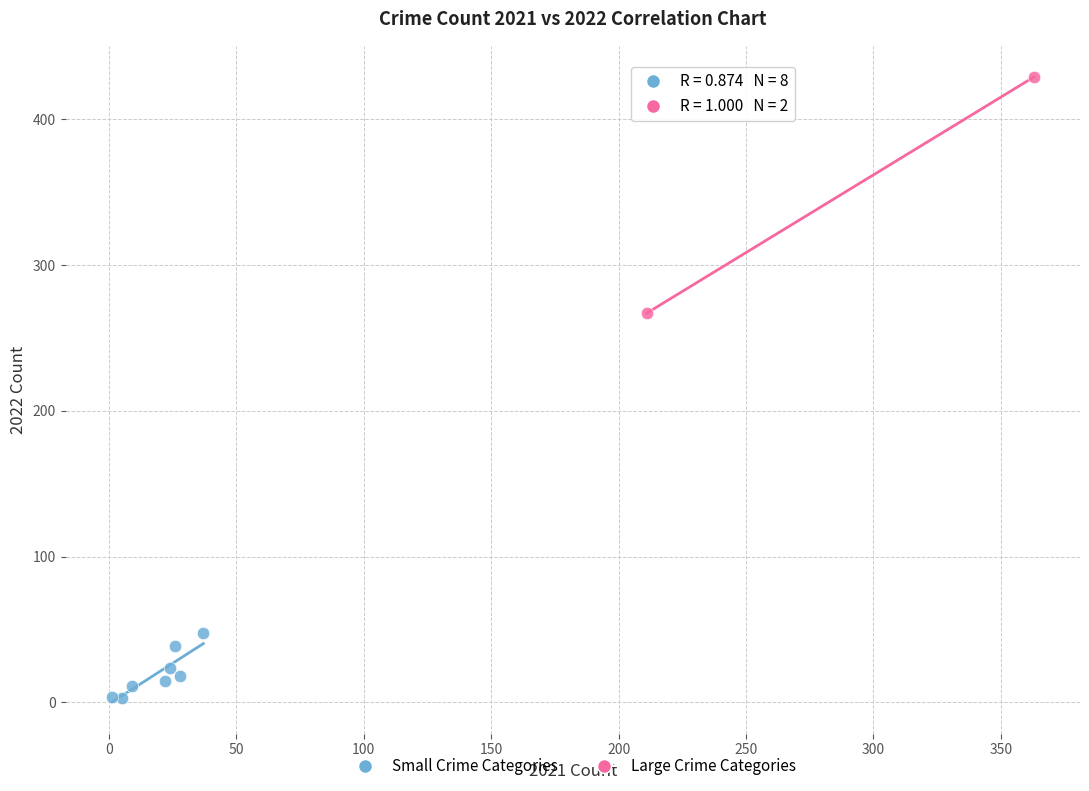

What are all the series names shown in the legend?

Small Crime Categories, Large Crime Categories